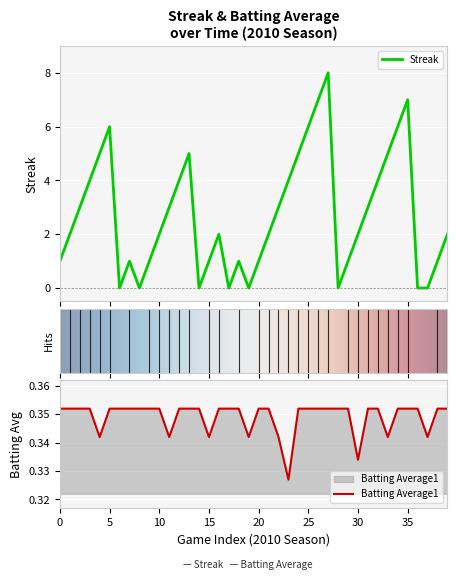

What is the difference between the highest and lowest values at 19?

0.3